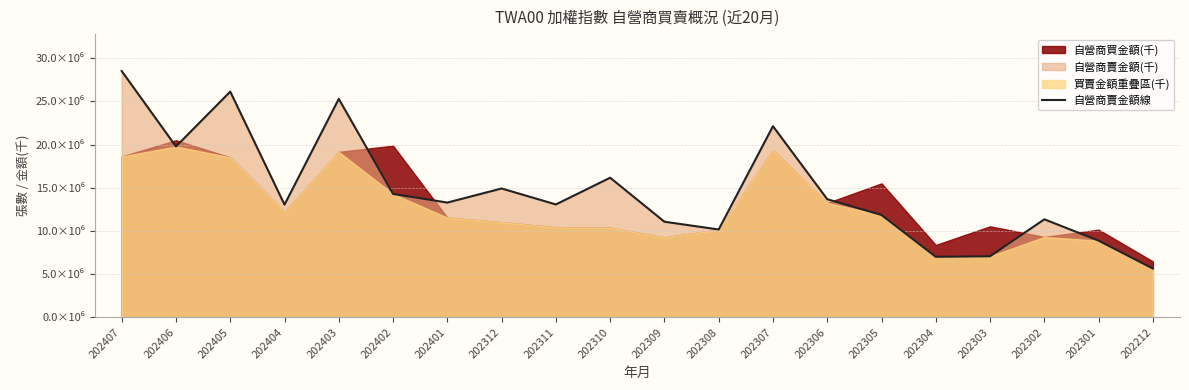

How many data points are above 13283528?

9